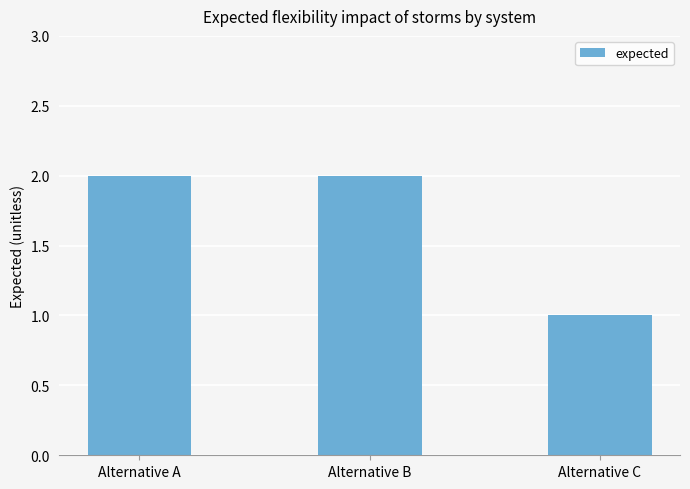

Which category has the lowest value across all series?

Alternative C